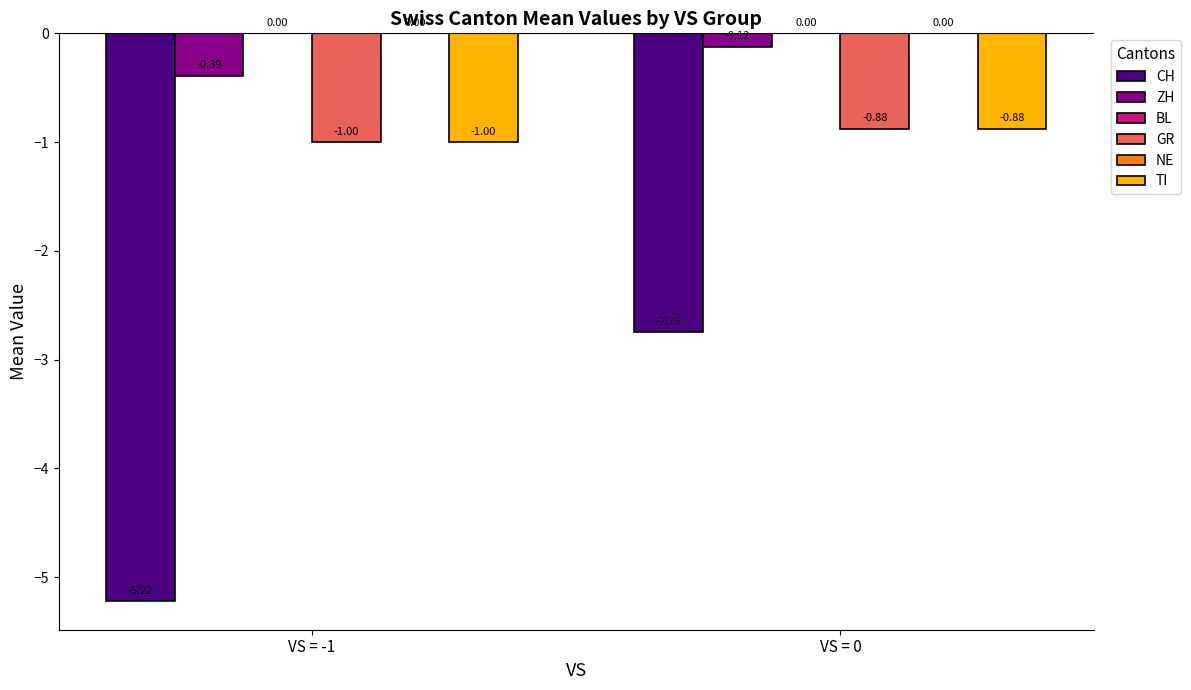

How many categories are shown in the chart?

2